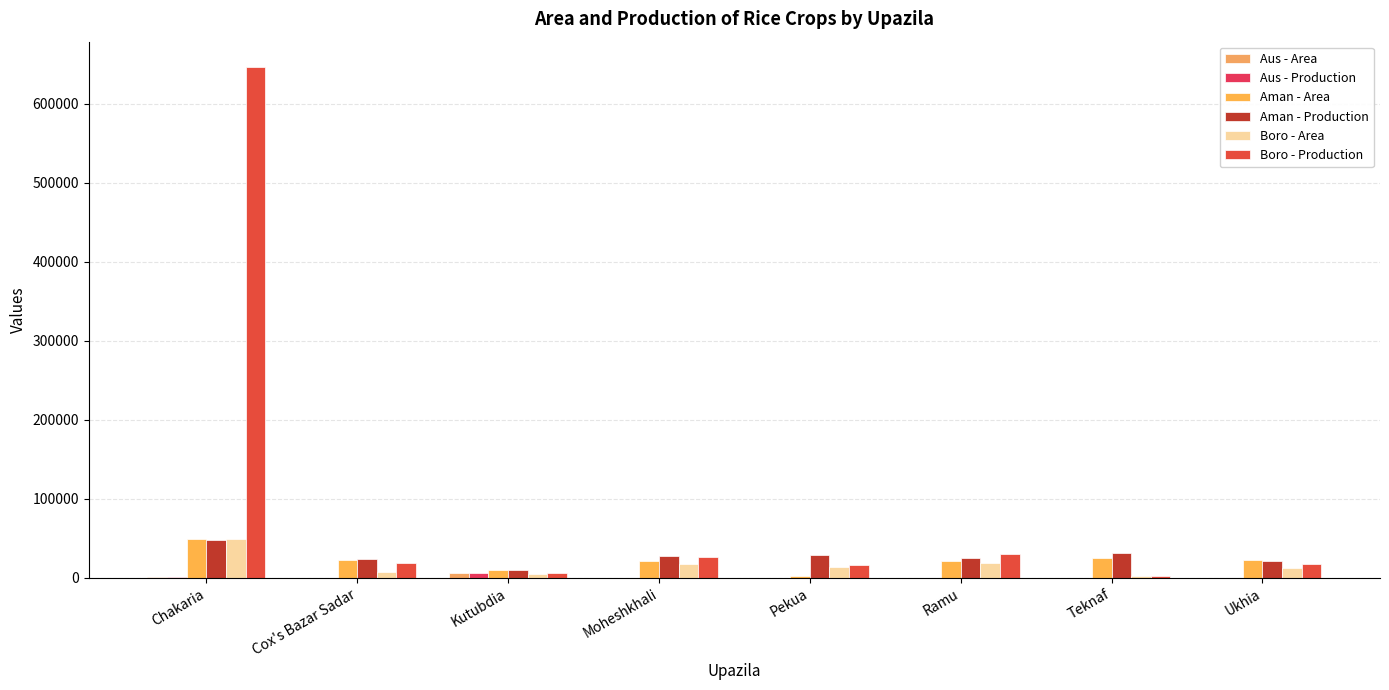

The value of Aman - Production at Cox's Bazar Sadar is 23205. True or false?

True